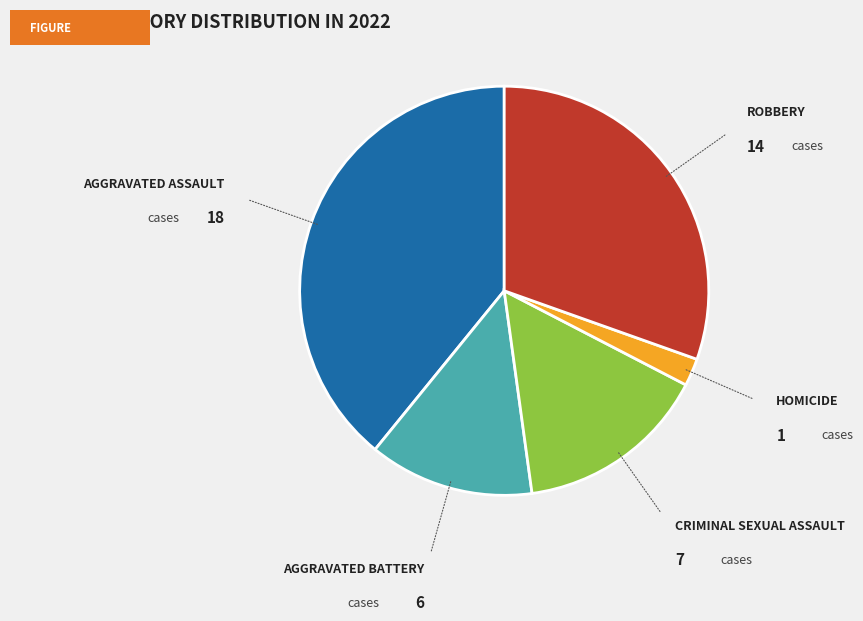

Is there any slice that represents more than half of the pie?

No